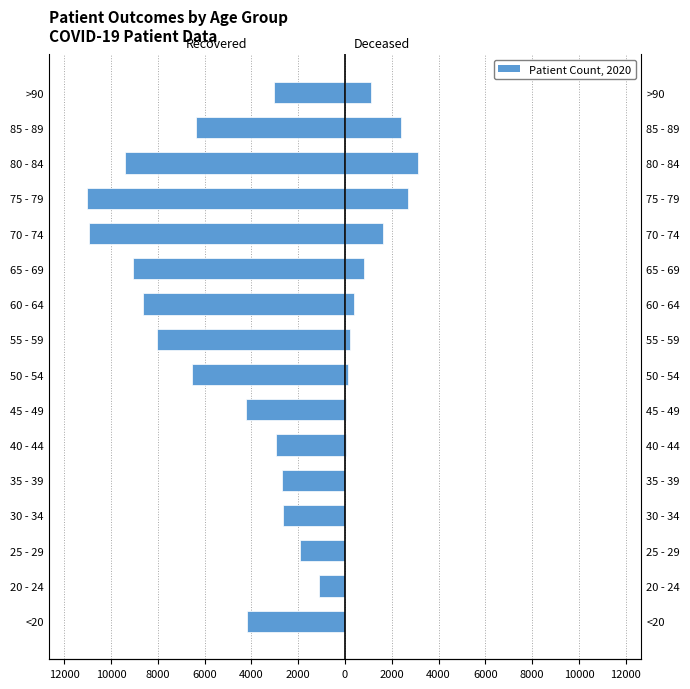

What is the spread (max minus min) of values at 85 - 89?

8766